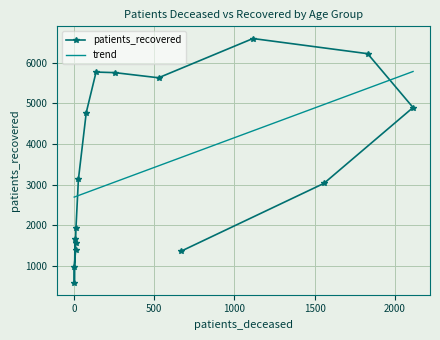

Which series has the widest spread of values?

patients_recovered